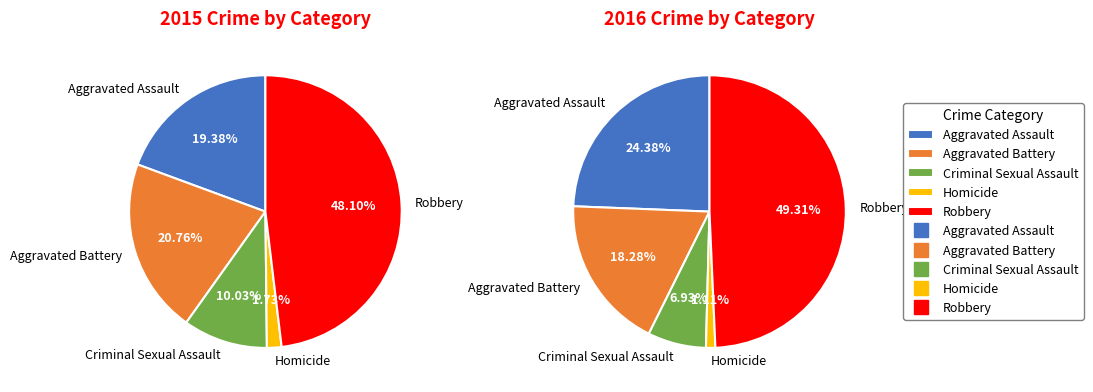

To the nearest percent, what is the average slice percentage?

20%